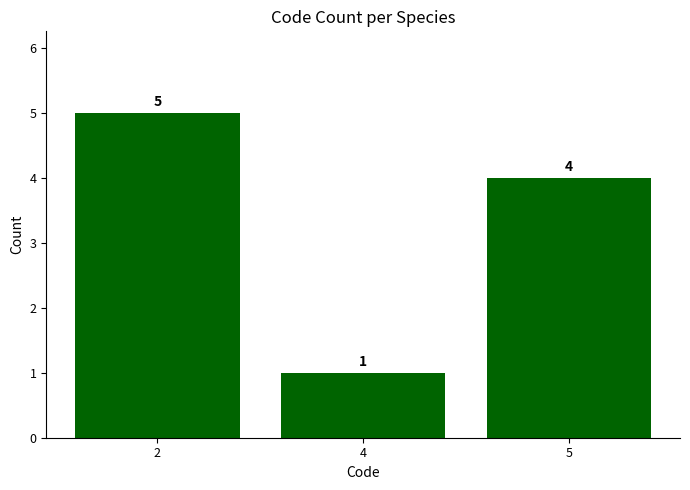

Reading left to right, transcribe all the data shown in this chart.

5	1	4